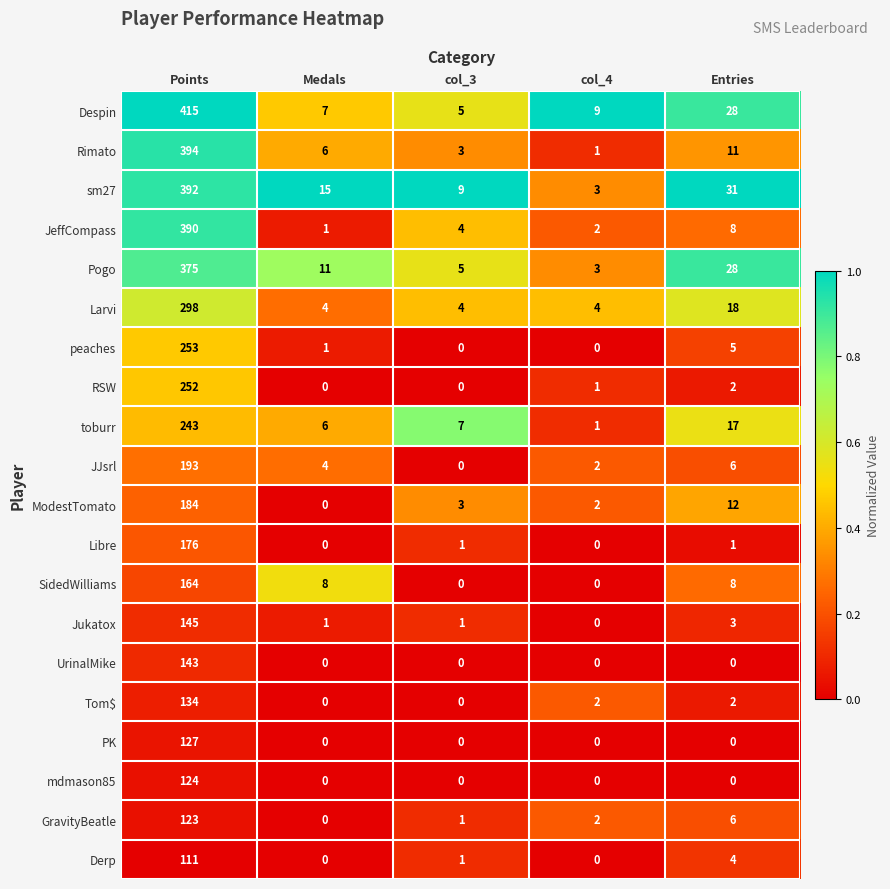

Rank the series by their maximum value, from highest to lowest.

Despin, Rimato, sm27, JeffCompass, Pogo, Larvi, peaches, RSW, toburr, JJsrl, ModestTomato, Libre, SidedWilliams, Jukatox, UrinalMike, Tom$, PK, mdmason85, GravityBeatle, Derp